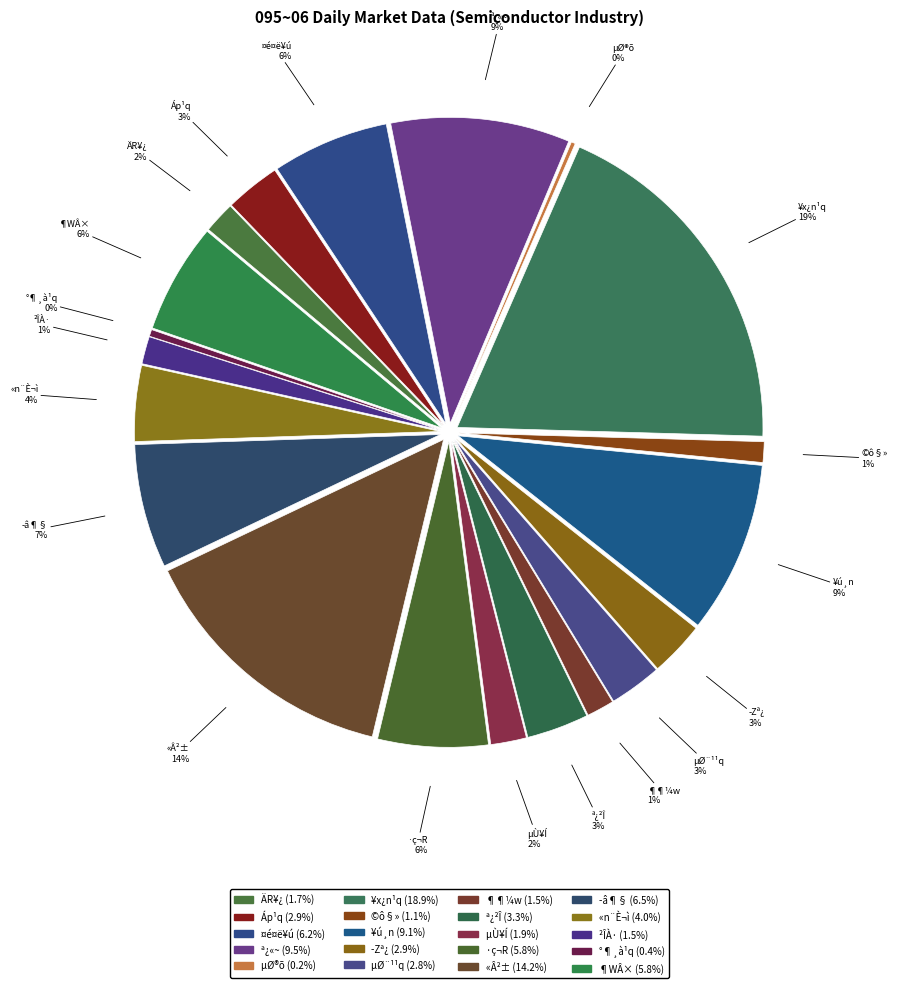

What portion of the pie excludes ­Zª¿?

97.1%